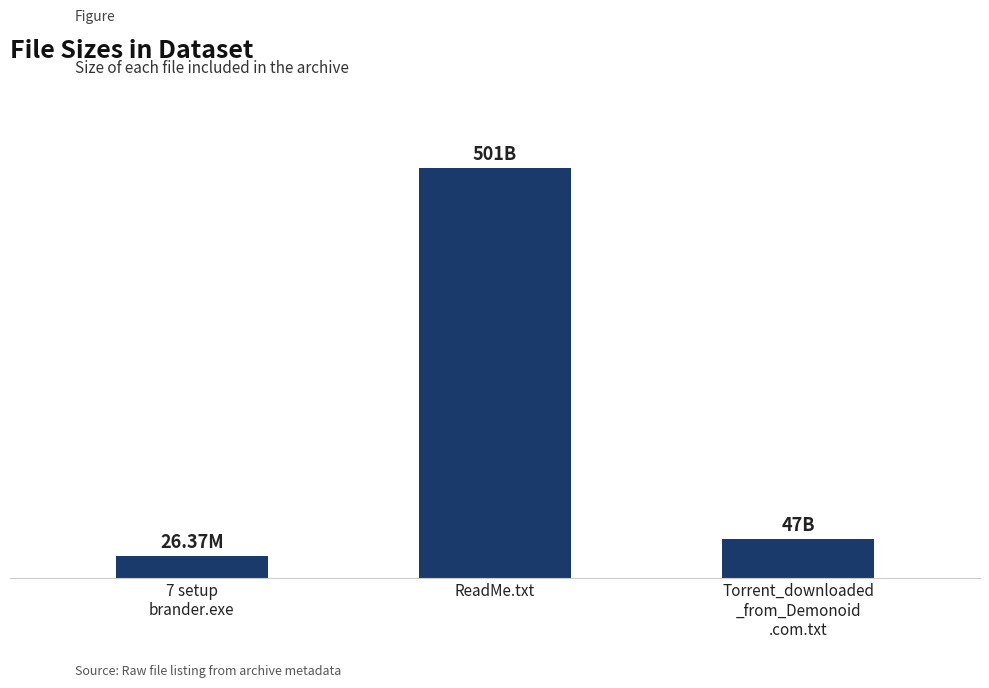

Are the bars horizontal?

No